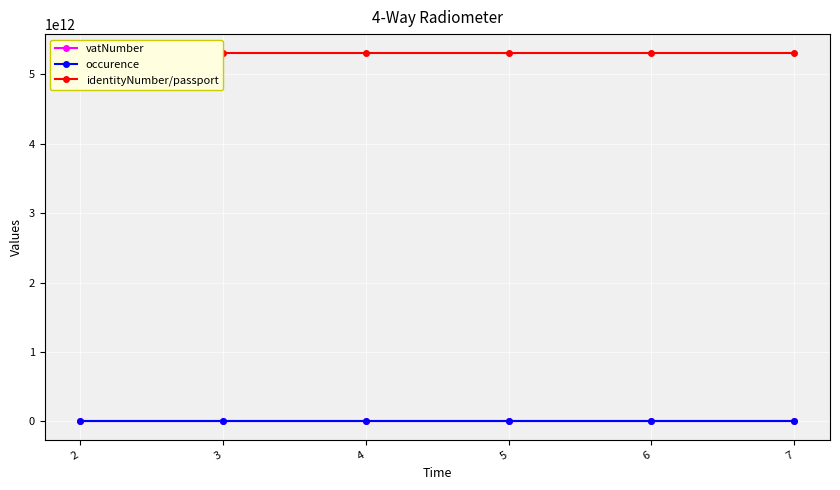

Is it true that vatNumber equals 2222227 at 6?

True